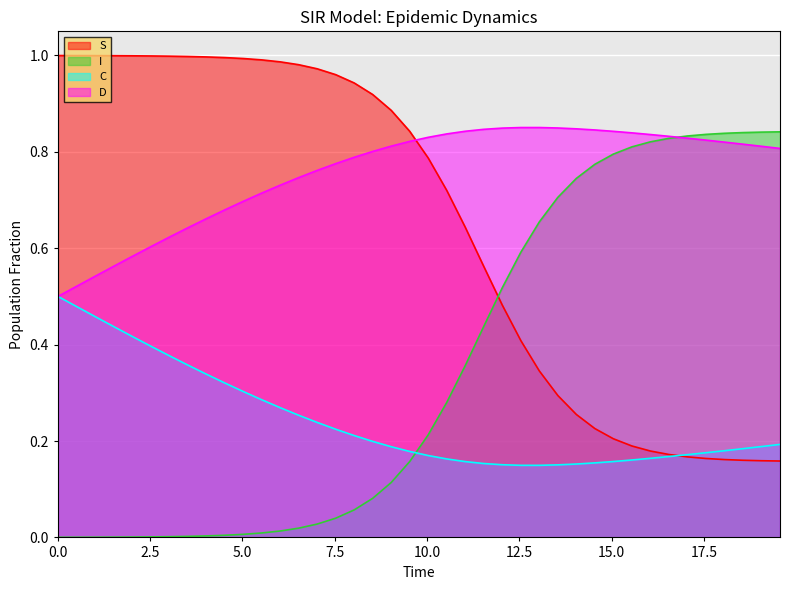

Reading left to right, what are all the values shown in this chart?

S: 0.0=1.0	0.5016722408026756=1.0	1.0033444816053512=1.0	1.5050167224080266=1.0	2.0066889632107023=1.0	2.508361204013378=1.0	3.0100334448160533=1.0	3.511705685618729=1.0	4.013377926421405=1.0	4.51505016722408=1.0	5.016722408026756=1.0	5.518394648829432=1.0	6.020066889632107=1.0	6.521739130434782=1.0	7.023411371237458=1.0	7.525083612040134=1.0	8.02675585284281=0.9	8.528428093645484=0.9	9.03010033444816=0.9	9.531772575250836=0.8	10.033444816053512=0.8	10.535117056856187=0.7	11.036789297658864=0.6	11.538461538461538=0.6	12.040133779264213=0.5	12.54180602006689=0.4	13.043478260869565=0.3	13.545150501672241=0.3	14.046822742474916=0.3	14.548494983277592=0.2	15.050167224080267=0.2	15.551839464882944=0.2	16.05351170568562=0.2	16.555183946488295=0.2	17.05685618729097=0.2	17.558528428093645=0.2	18.06020066889632=0.2	18.561872909698998=0.2	19.06354515050167=0.2	19.565217391304348=0.2
I: 0.0=0.0	0.5016722408026756=0.0	1.0033444816053512=0.0	1.5050167224080266=0.0	2.0066889632107023=0.0	2.508361204013378=0.0	3.0100334448160533=0.0	3.511705685618729=0.0	4.013377926421405=0.0	4.51505016722408=0.0	5.016722408026756=0.0	5.518394648829432=0.0	6.020066889632107=0.0	6.521739130434782=0.0	7.023411371237458=0.0	7.525083612040134=0.0	8.02675585284281=0.1	8.528428093645484=0.1	9.03010033444816=0.1	9.531772575250836=0.2	10.033444816053512=0.2	10.535117056856187=0.3	11.036789297658864=0.4	11.538461538461538=0.4	12.040133779264213=0.5	12.54180602006689=0.6	13.043478260869565=0.7	13.545150501672241=0.7	14.046822742474916=0.7	14.548494983277592=0.8	15.050167224080267=0.8	15.551839464882944=0.8	16.05351170568562=0.8	16.555183946488295=0.8	17.05685618729097=0.8	17.558528428093645=0.8	18.06020066889632=0.8	18.561872909698998=0.8	19.06354515050167=0.8	19.565217391304348=0.8
C: 0.0=0.5	0.5016722408026756=0.5	1.0033444816053512=0.5	1.5050167224080266=0.4	2.0066889632107023=0.4	2.508361204013378=0.4	3.0100334448160533=0.4	3.511705685618729=0.4	4.013377926421405=0.3	4.51505016722408=0.3	5.016722408026756=0.3	5.518394648829432=0.3	6.020066889632107=0.3	6.521739130434782=0.3	7.023411371237458=0.2	7.525083612040134=0.2	8.02675585284281=0.2	8.528428093645484=0.2	9.03010033444816=0.2	9.531772575250836=0.2	10.033444816053512=0.2	10.535117056856187=0.2	11.036789297658864=0.2	11.538461538461538=0.2	12.040133779264213=0.2	12.54180602006689=0.1	13.043478260869565=0.1	13.545150501672241=0.2	14.046822742474916=0.2	14.548494983277592=0.2	15.050167224080267=0.2	15.551839464882944=0.2	16.05351170568562=0.2	16.555183946488295=0.2	17.05685618729097=0.2	17.558528428093645=0.2	18.06020066889632=0.2	18.561872909698998=0.2	19.06354515050167=0.2	19.565217391304348=0.2
D: 0.0=0.5	0.5016722408026756=0.5	1.0033444816053512=0.5	1.5050167224080266=0.6	2.0066889632107023=0.6	2.508361204013378=0.6	3.0100334448160533=0.6	3.511705685618729=0.6	4.013377926421405=0.7	4.51505016722408=0.7	5.016722408026756=0.7	5.518394648829432=0.7	6.020066889632107=0.7	6.521739130434782=0.7	7.023411371237458=0.8	7.525083612040134=0.8	8.02675585284281=0.8	8.528428093645484=0.8	9.03010033444816=0.8	9.531772575250836=0.8	10.033444816053512=0.8	10.535117056856187=0.8	11.036789297658864=0.8	11.538461538461538=0.8	12.040133779264213=0.8	12.54180602006689=0.9	13.043478260869565=0.9	13.545150501672241=0.8	14.046822742474916=0.8	14.548494983277592=0.8	15.050167224080267=0.8	15.551839464882944=0.8	16.05351170568562=0.8	16.555183946488295=0.8	17.05685618729097=0.8	17.558528428093645=0.8	18.06020066889632=0.8	18.561872909698998=0.8	19.06354515050167=0.8	19.565217391304348=0.8